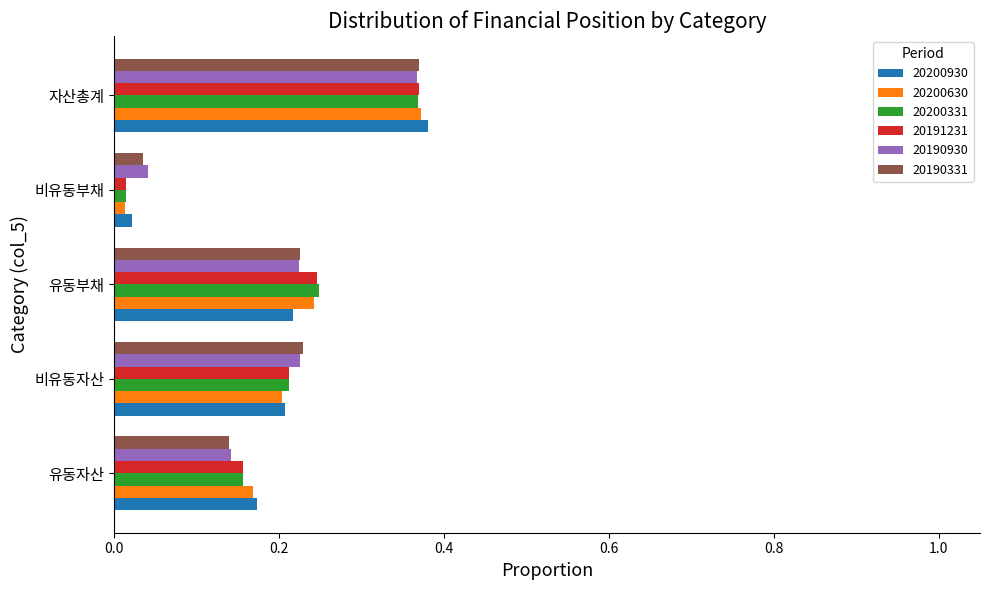

Which series changed the most between 유동자산 and 유동부채?

20200331